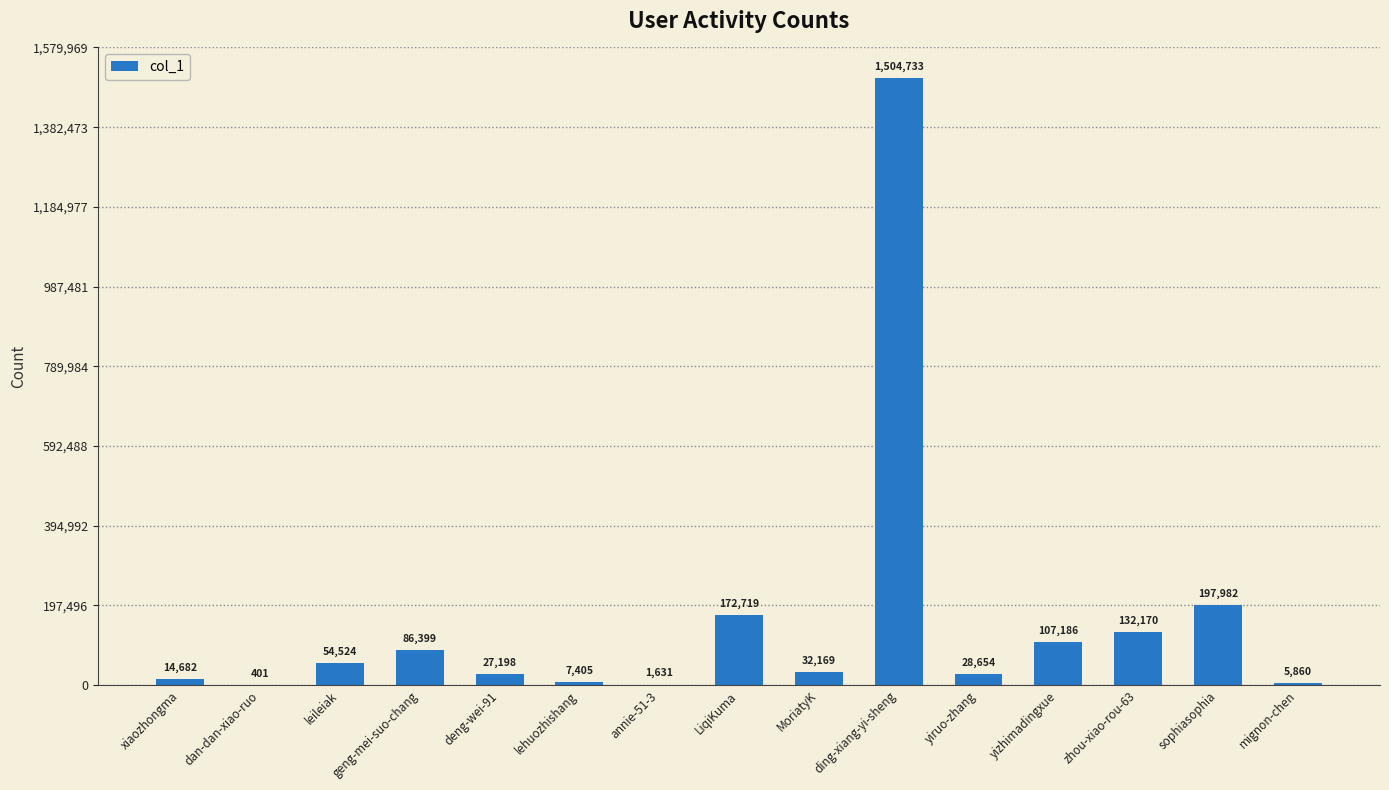

Which has a higher value, ding-xiang-yi-sheng or MoriatyK?

ding-xiang-yi-sheng